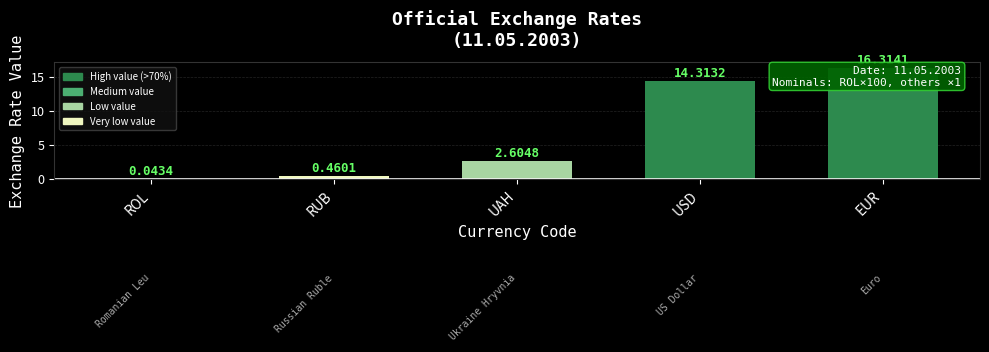

Where does the data first go above 2?

UAH